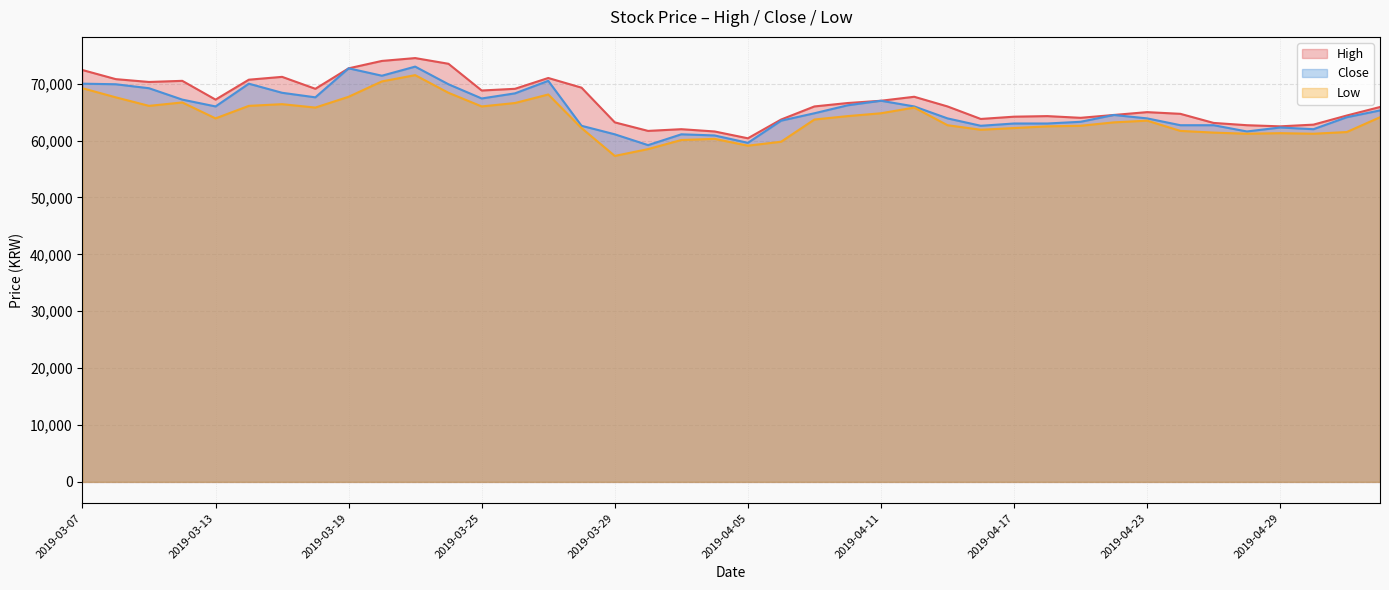

True or false: Low and Close cross at least once.

False